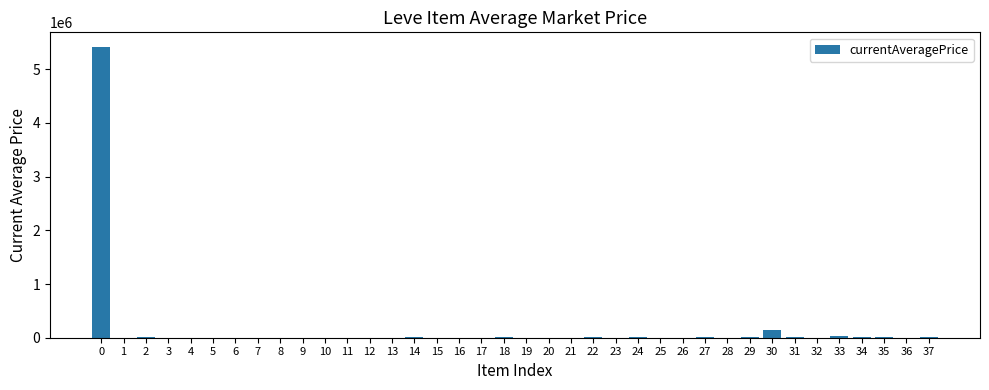

Is it true that the value at 36 is -2159573.3?

False